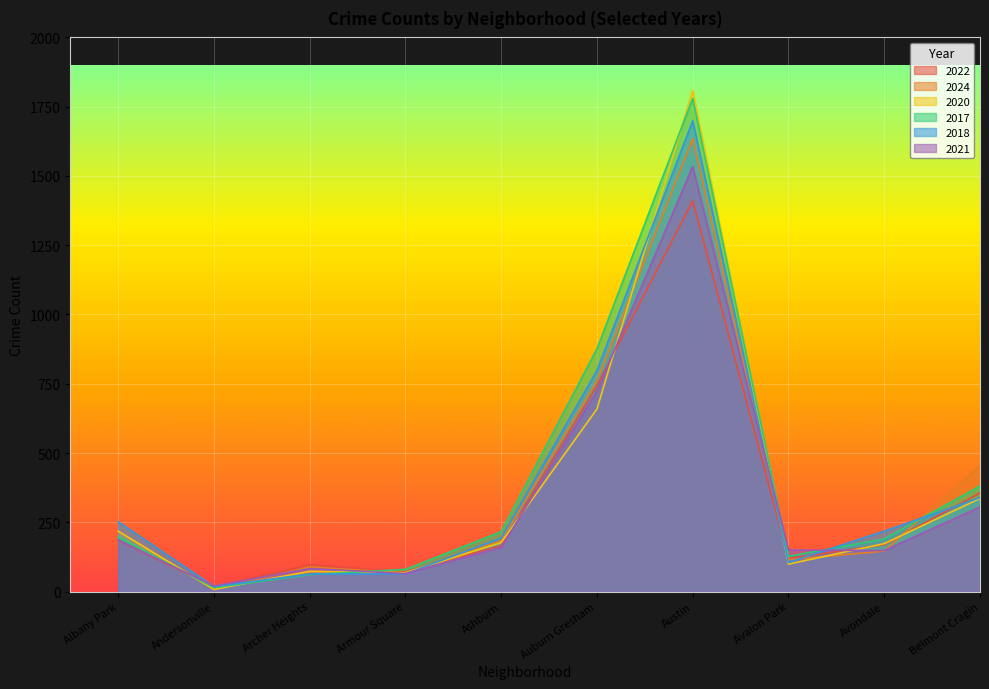

How many distinct data groups are displayed?

6